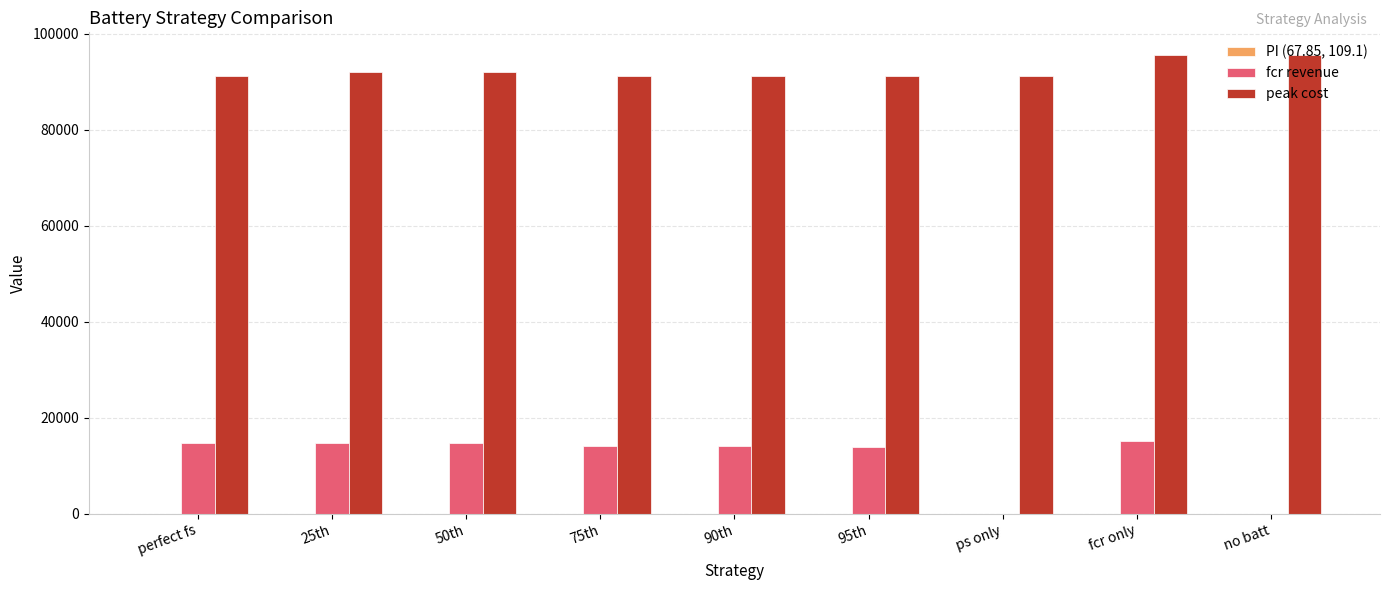

How many data points does each series have?

9